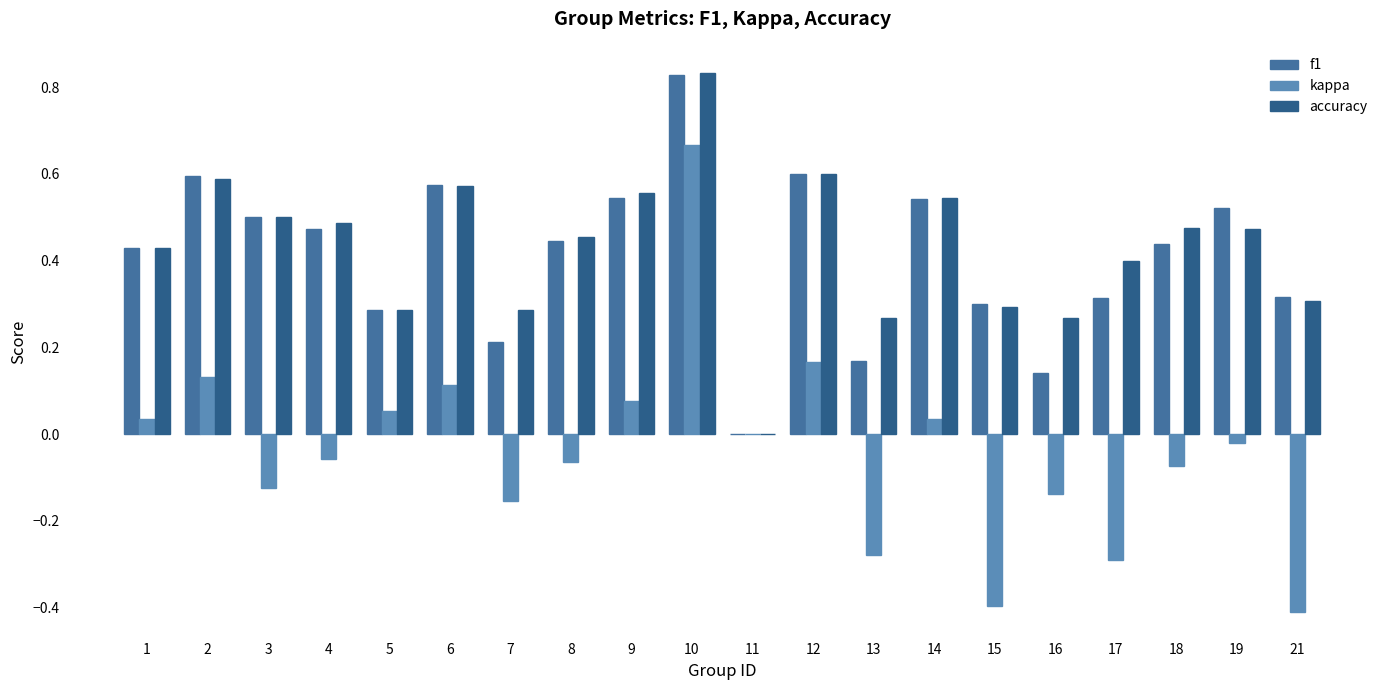

True or false: f1 has a value of 0.0 at 11.

True